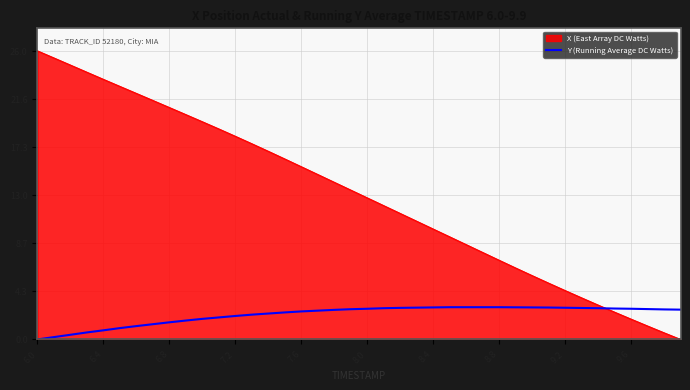

List the series in order of their overall mean, lowest first.

Y (Running Average DC Watts), X (East Array DC Watts)